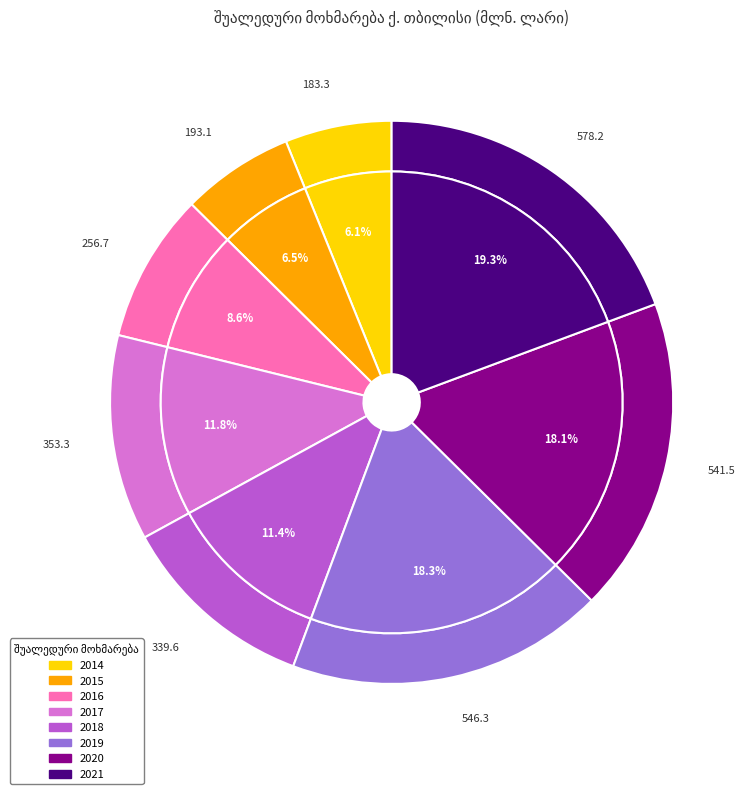

Which category has the smallest portion of the pie?

2014